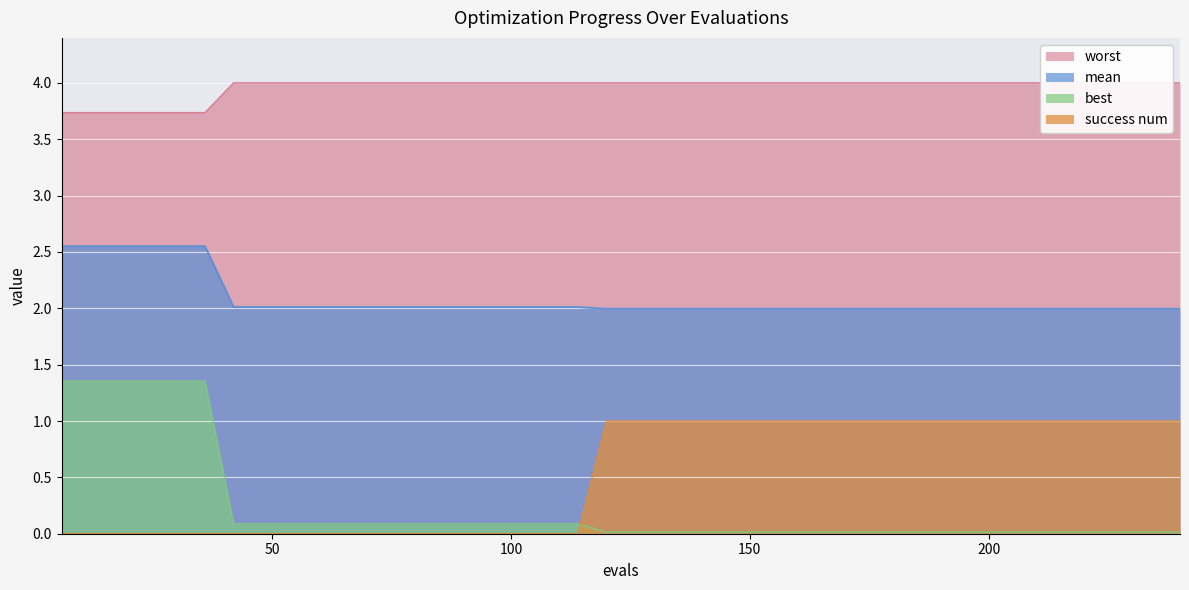

What is the sum of the worst values at 156 and 192?

8.0